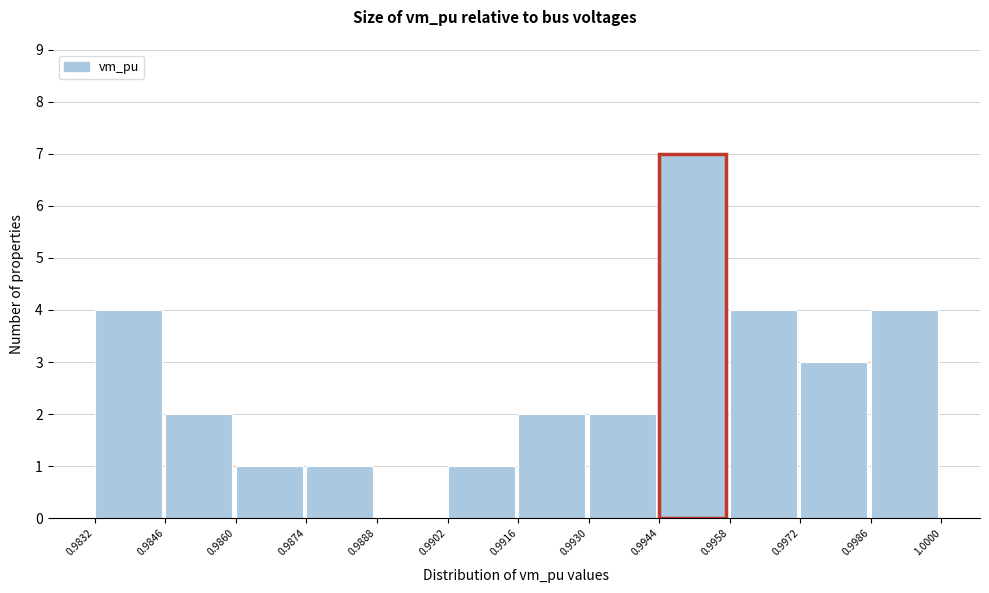

How tall is the bar that spans 0.9944 to 0.9958 on the x-axis? The values are not printed on the chart, so give them approximately, as read against the axis.

7